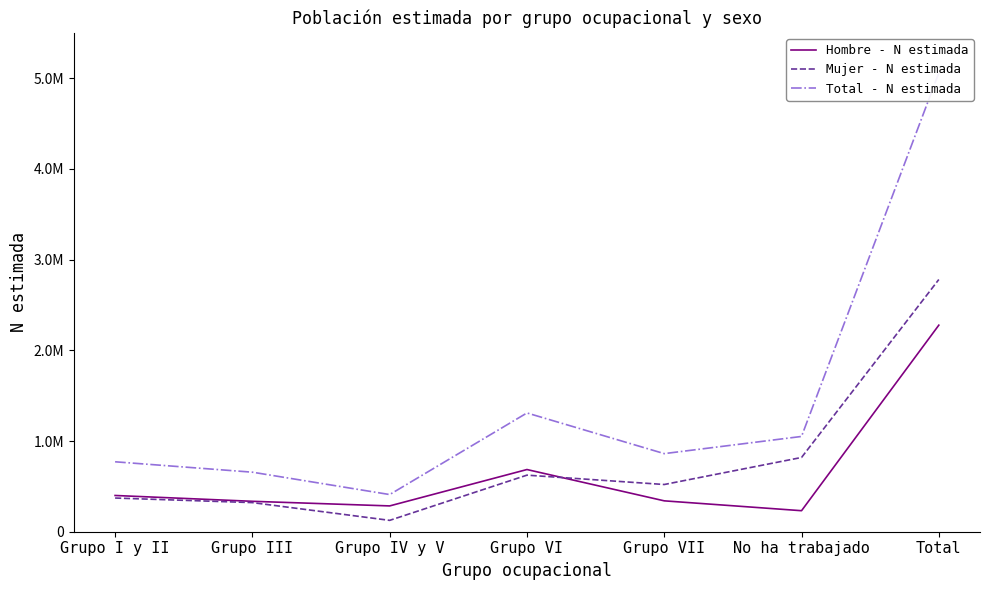

How many interior local peaks does the Mujer - N estimada series have?

1